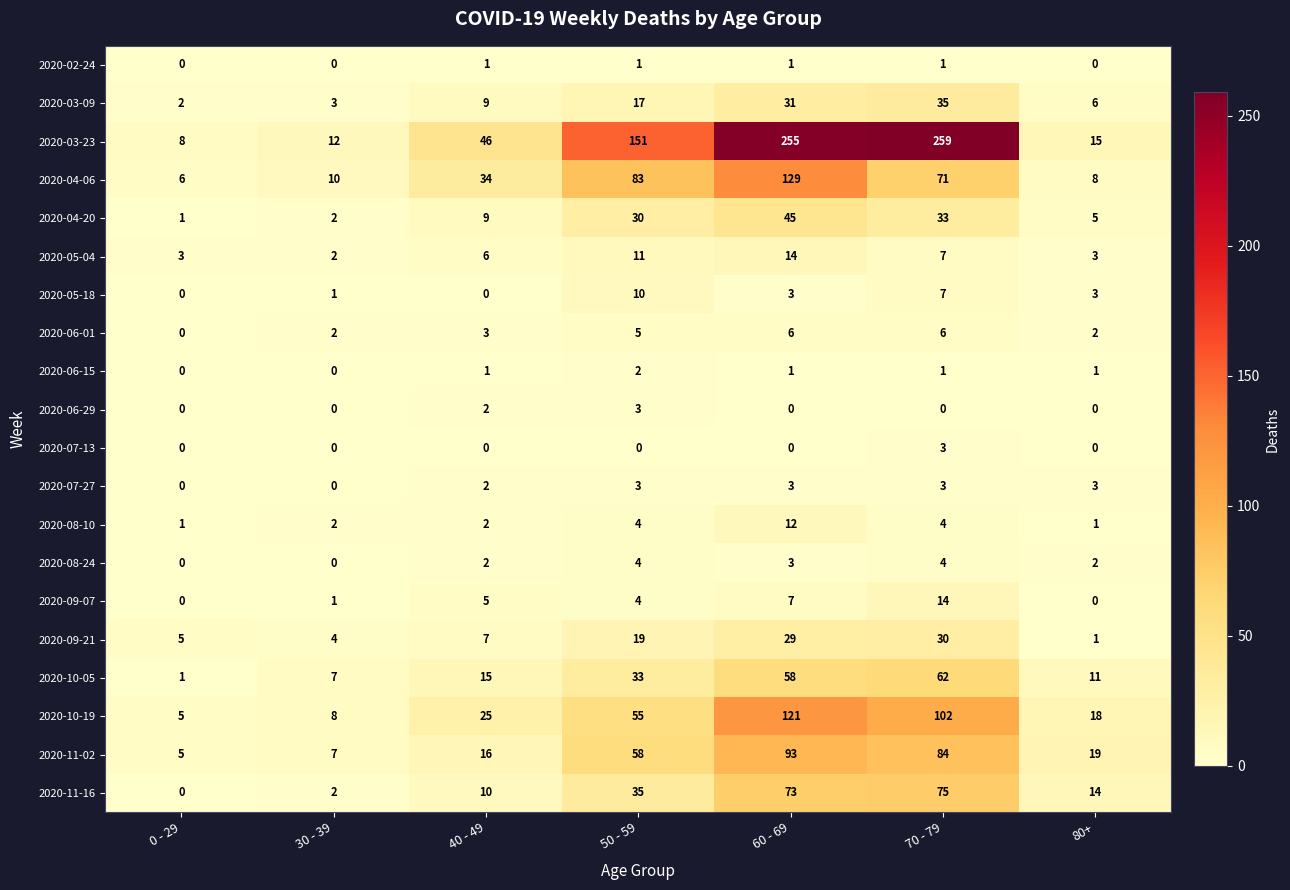

Between 0 - 29 and 30 - 39, which series saw the biggest shift?

2020-10-05